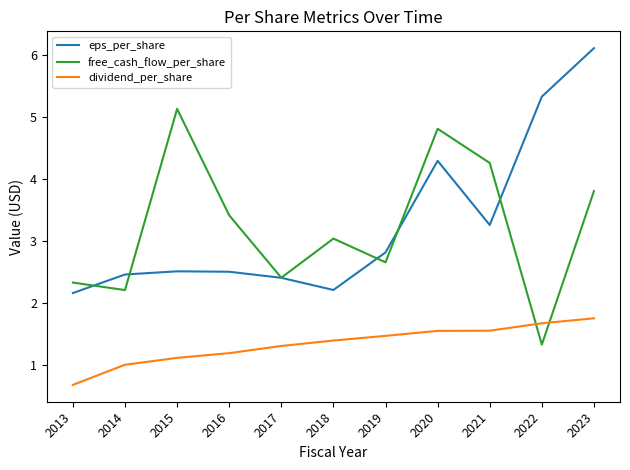

Does the chart display data point markers on the line(s)?

No